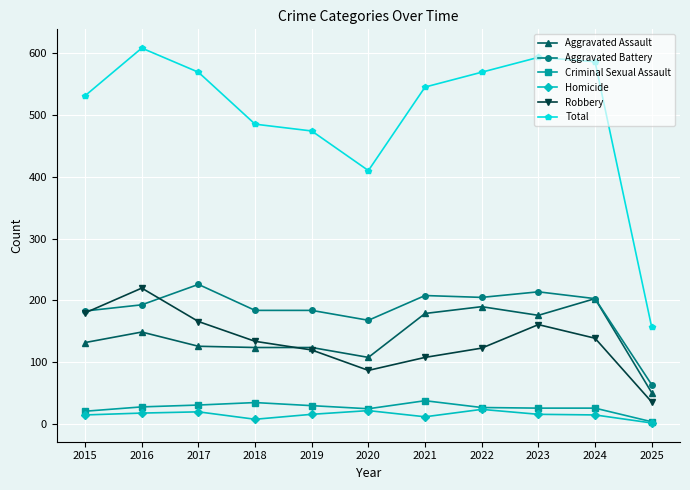

Which series has the largest total across all categories?

Total